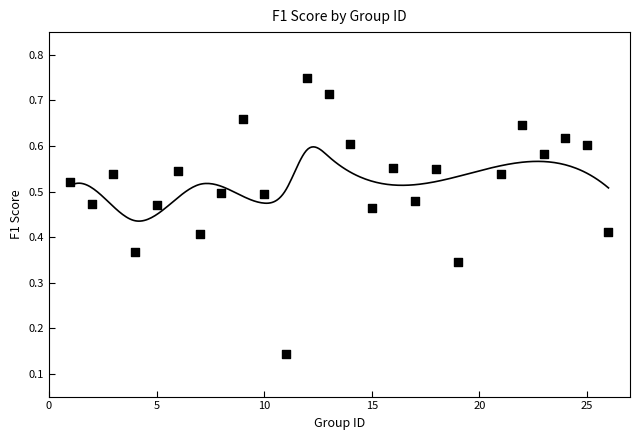

What is the range of X values (max minus min)?

25.0